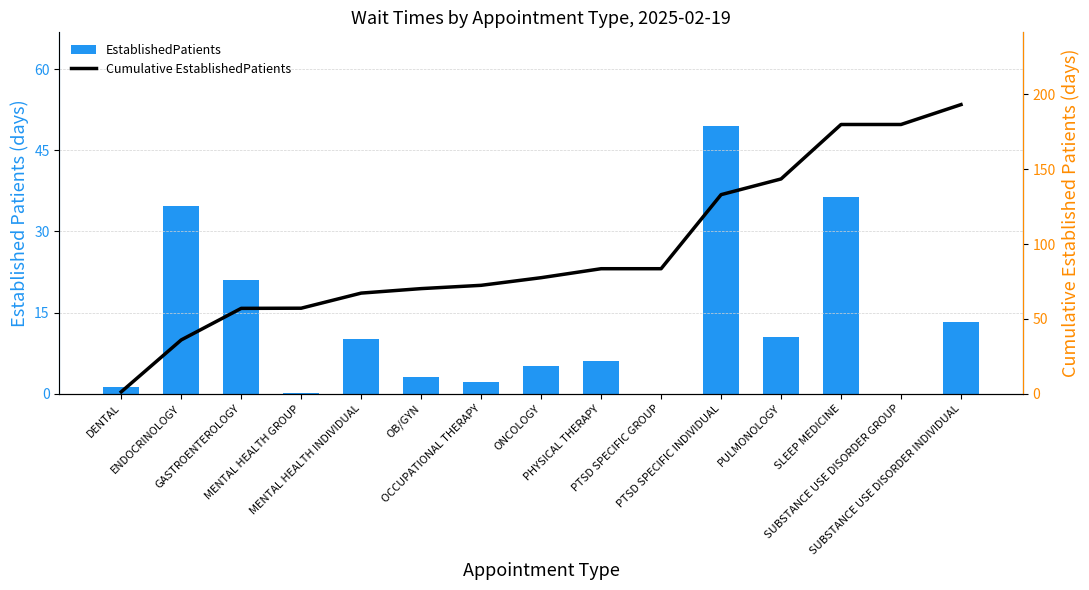

List the series in order of their peak value, lowest first.

EstablishedPatients, Cumulative EstablishedPatients